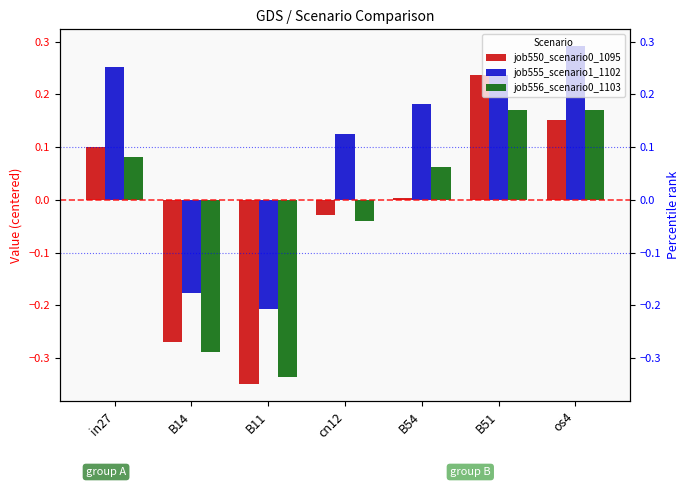

What is the label of the 1st bar from the left?

in27